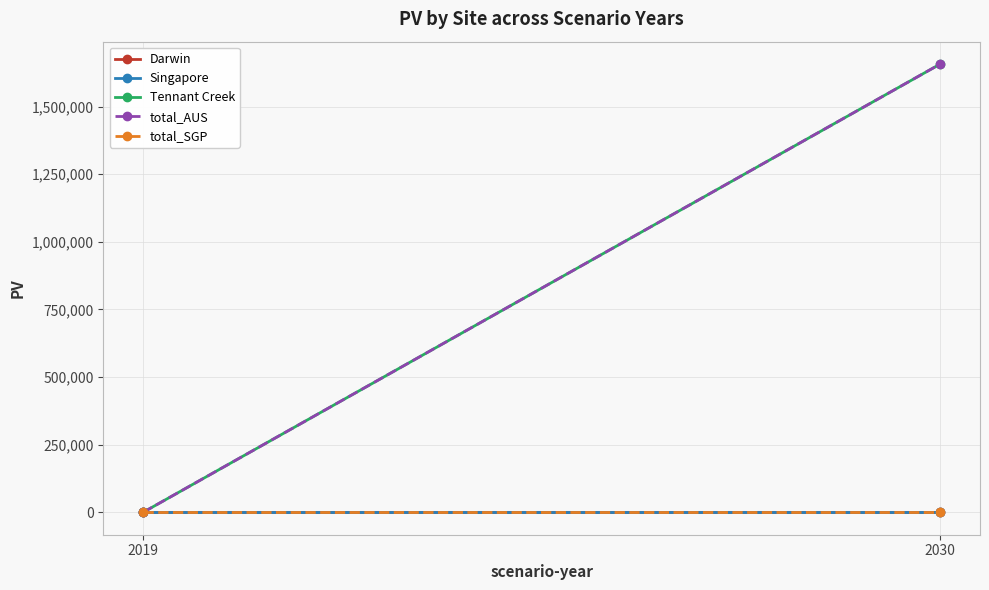

True or false: total_AUS has a value of 545472.0 at 2019.

False